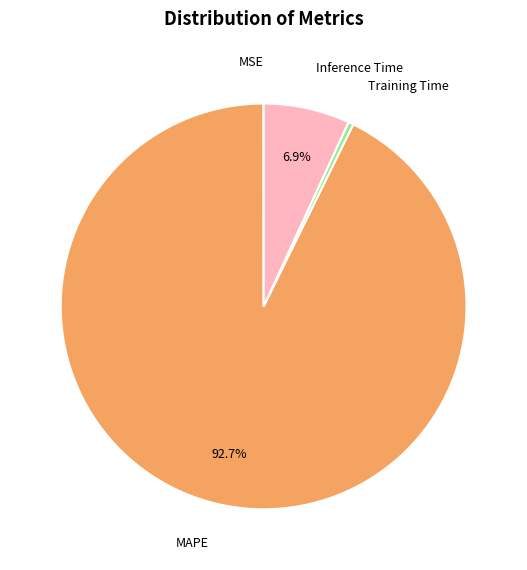

Is there a majority slice in this chart?

Yes